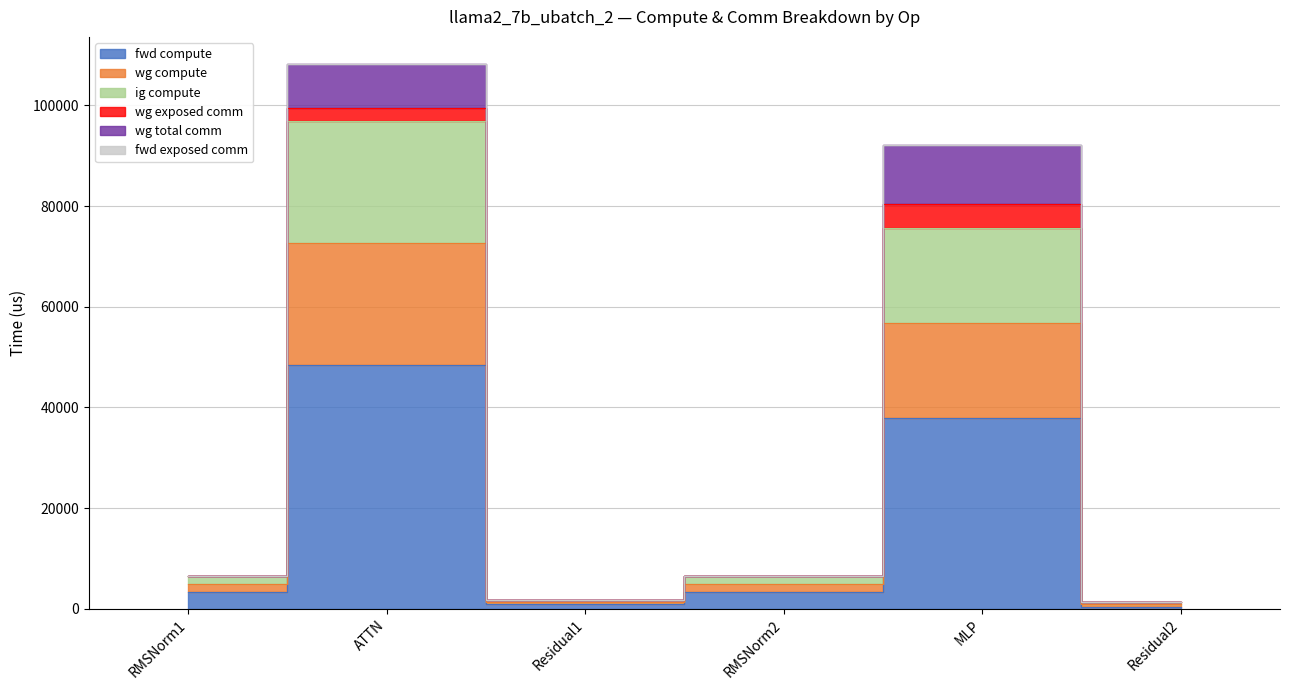

Does the chart have visible grid lines?

Yes